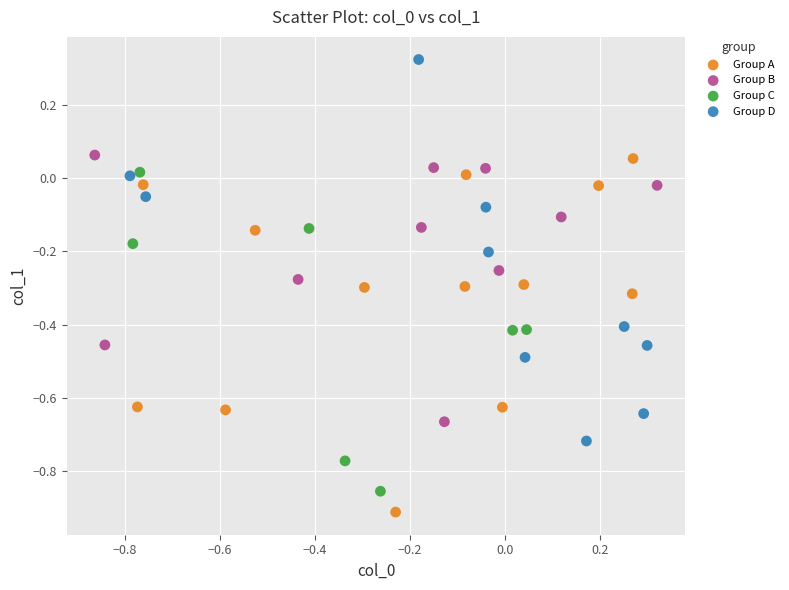

Which series contains the highest Y value?

Group D